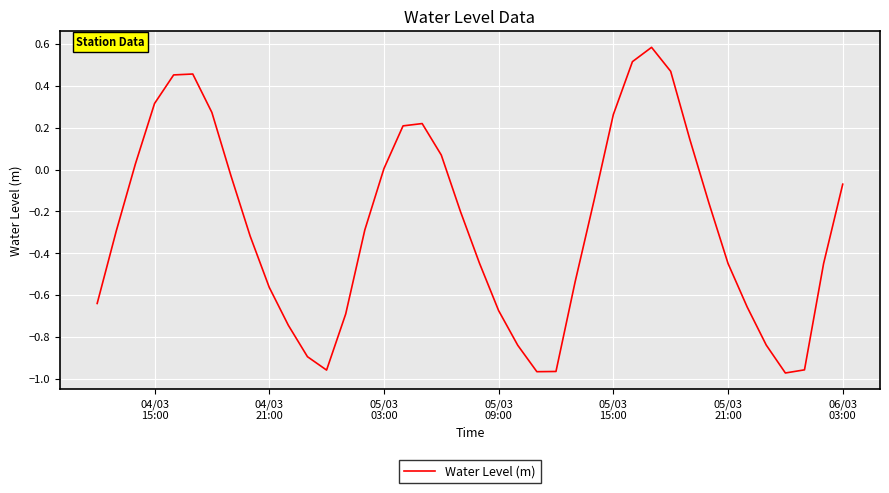

What is the difference between the maximum and minimum values?

1.6